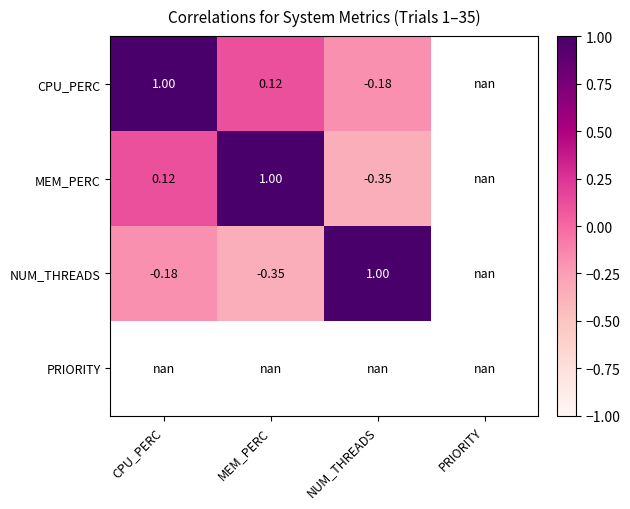

How many data points in NUM_THREADS are less than 1?

2